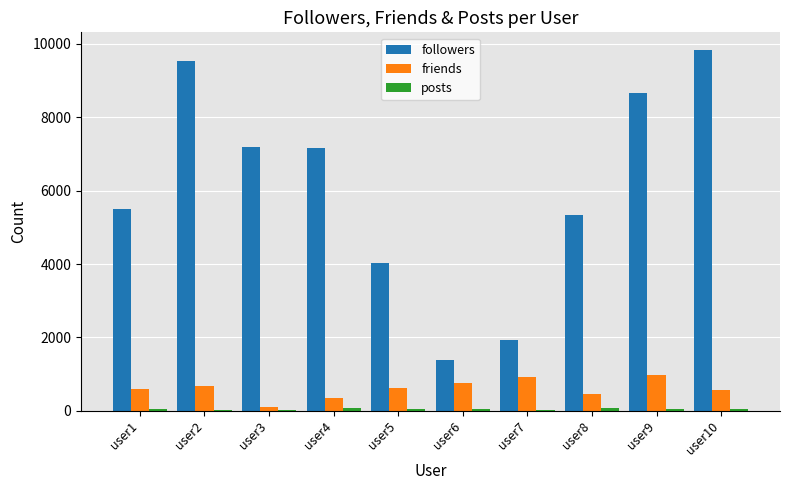

Does the chart contain stacked bars?

No